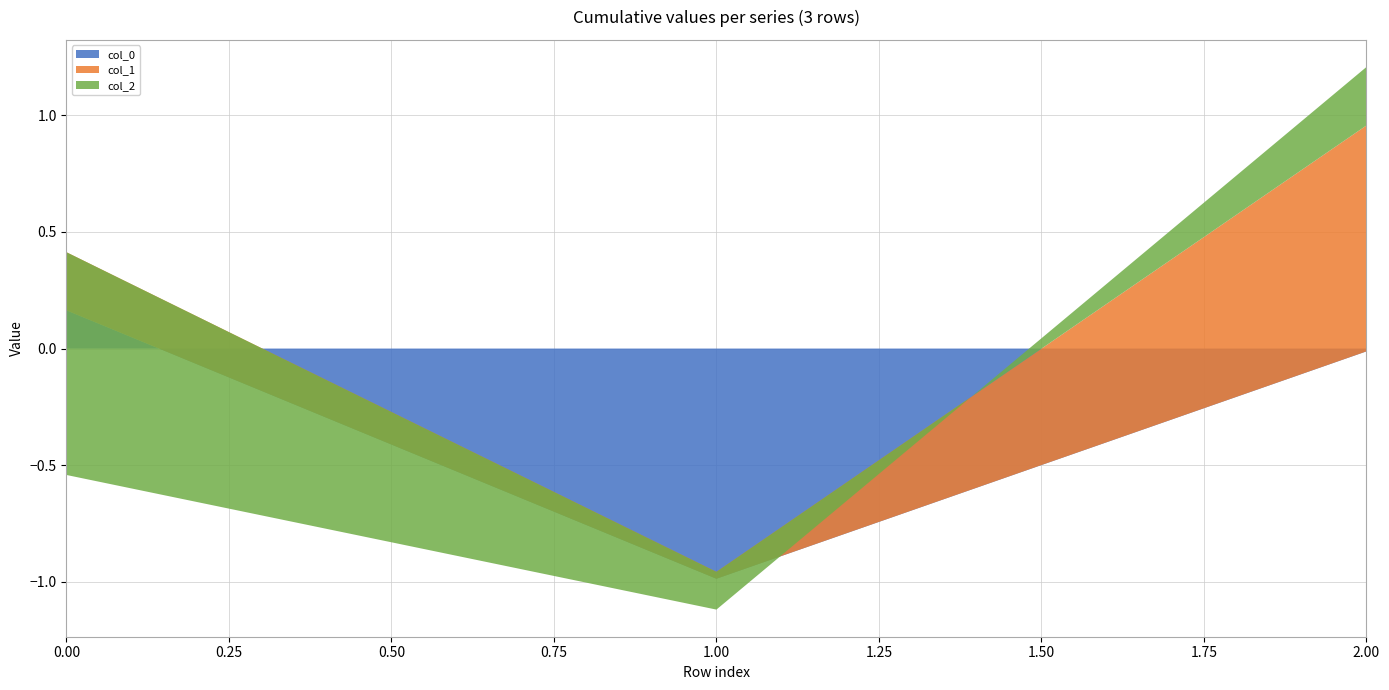

Reading left to right, transcribe all the data shown in this chart.

col_0: 0=0.2	1=-1.0	2=-0.0
col_1: 0=0.2	1=0.0	2=1.0
col_2: 0=-1.0	1=-0.2	2=0.3